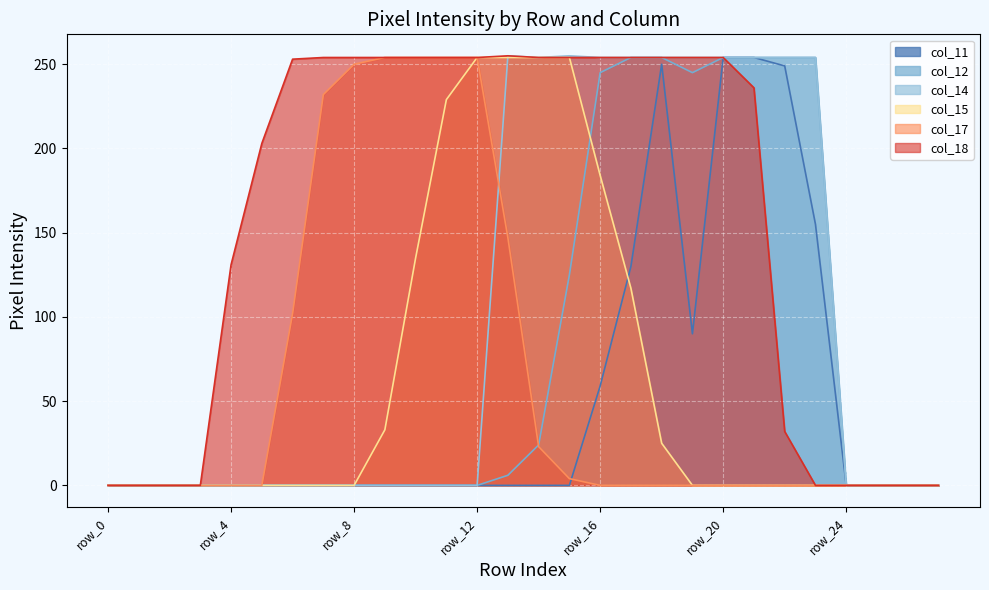

True or false: col_11 and col_15 intersect in this chart.

True